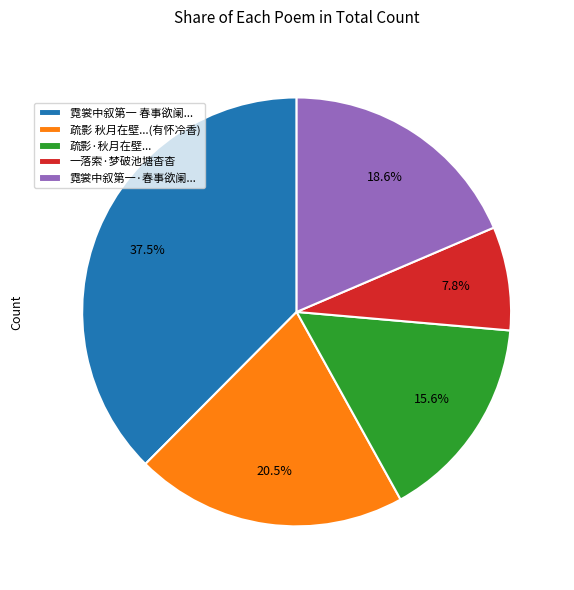

Between 疏影·秋月在壁... and 霓裳中叙第一·春事欲阑..., which is larger?

霓裳中叙第一·春事欲阑...